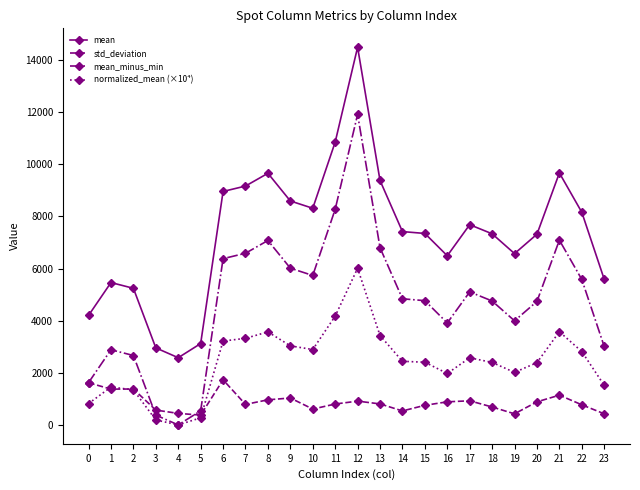

What is the sum of the std_deviation values at 2 and 7?

2165.4